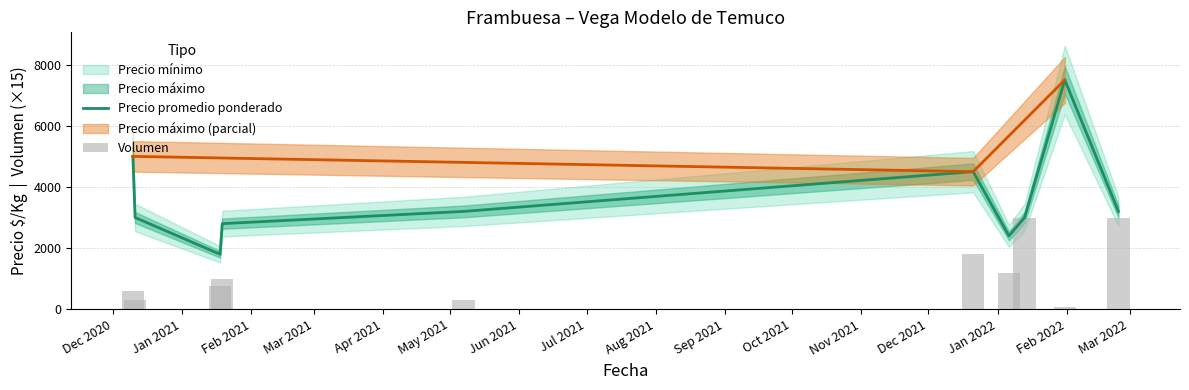

Which series has the largest range (max minus min)?

Precio promedio ponderado